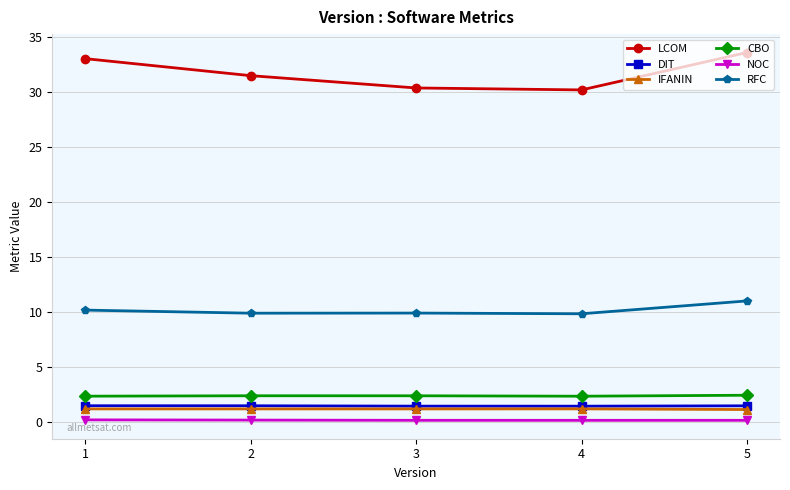

What is the minimum value for CBO?

2.4